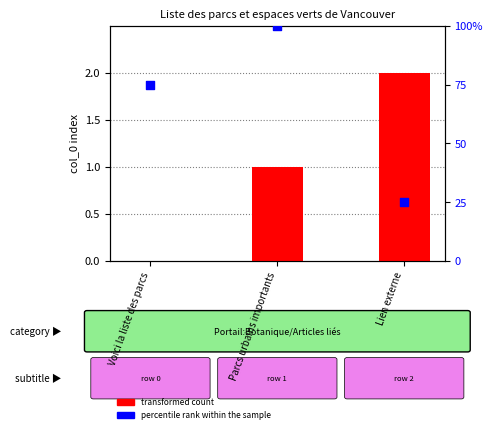

Which series reaches the minimum Y coordinate?

transformed count